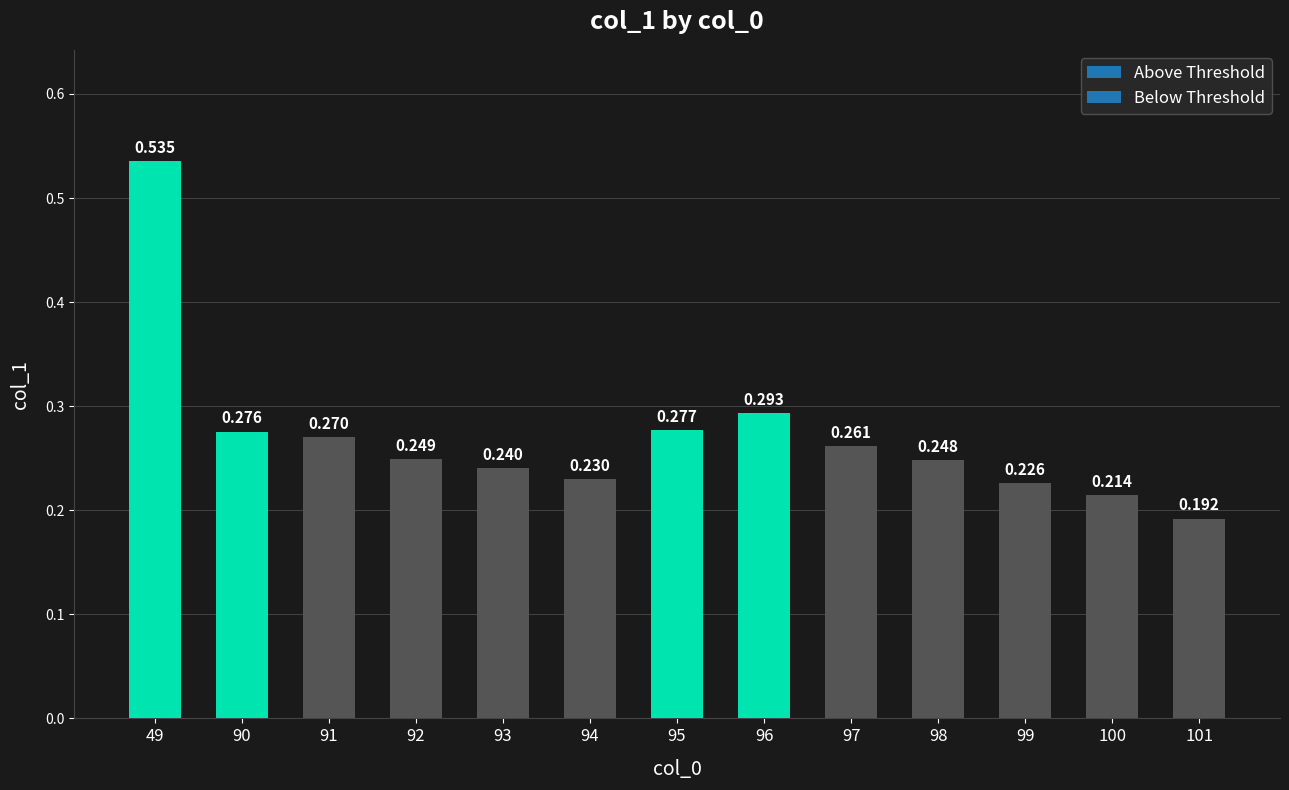

How many bars are there in total?

13